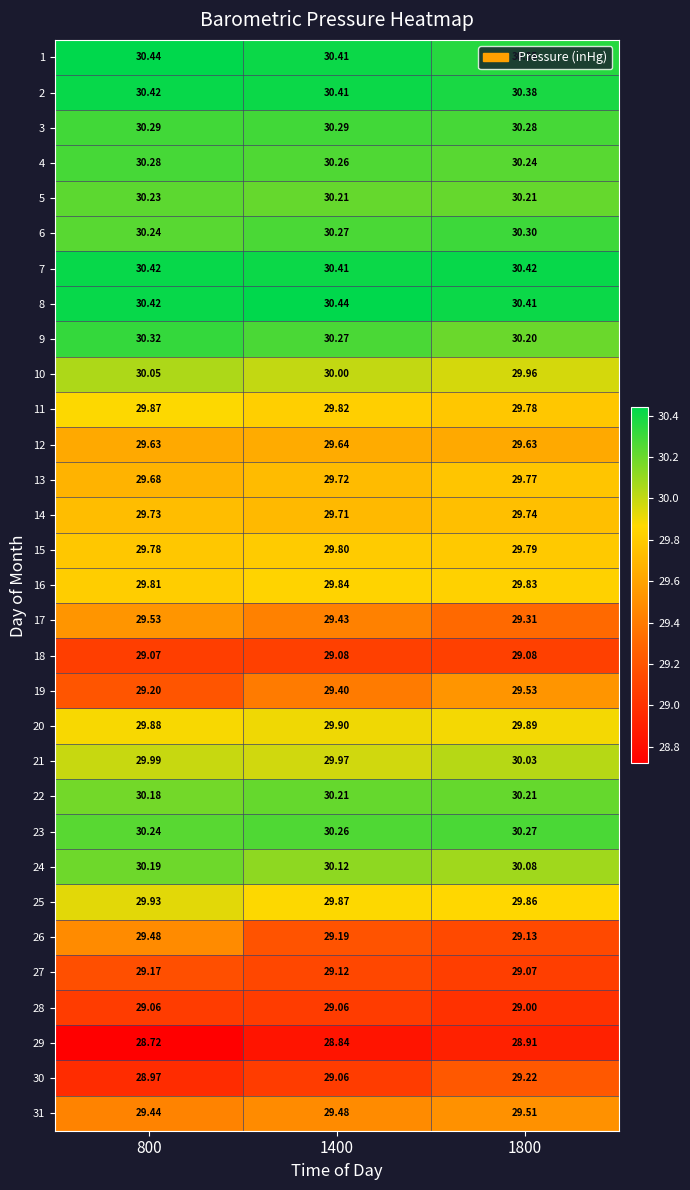

Is the value of 18 at 1800 greater than the value of 24 at 1800?

No